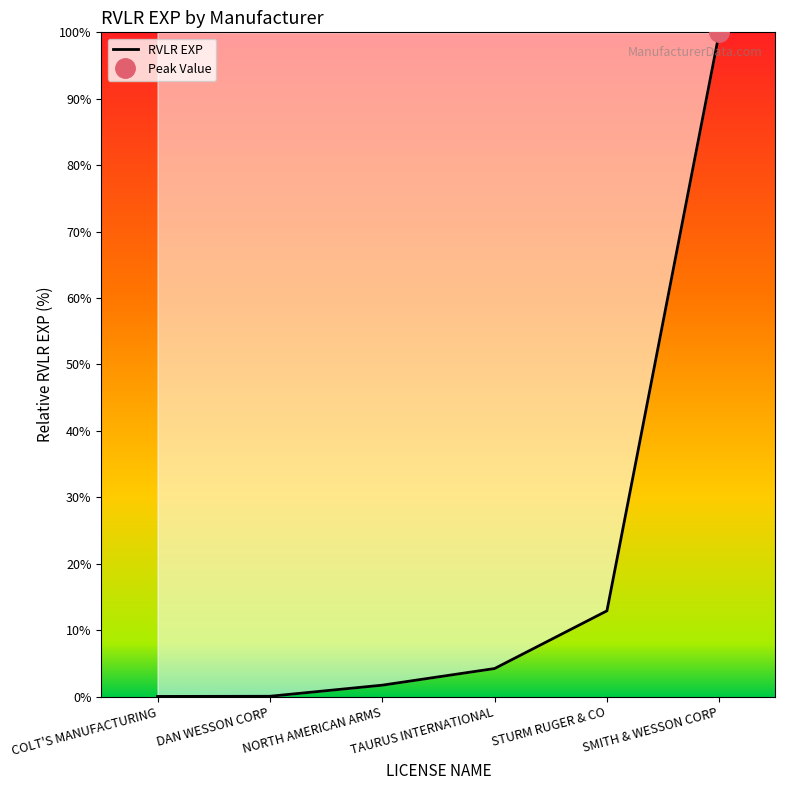

Where is the data nearest to the value 50?

STURM RUGER & CO